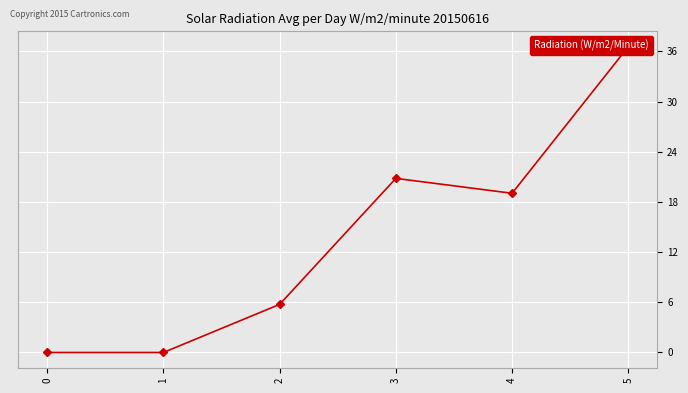

True or false: the data has more than 0 interior local peaks.

True